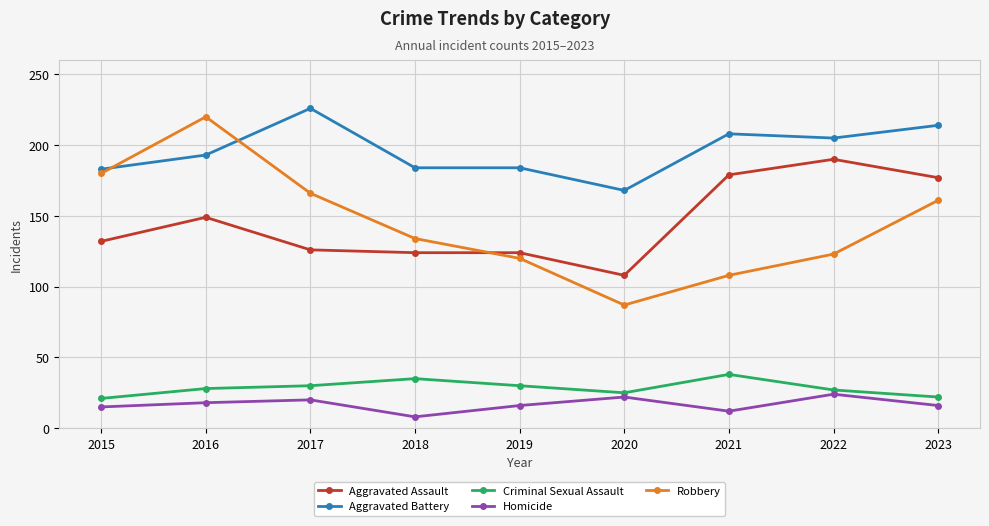

Is it true that Homicide equals 16 at 2019?

True